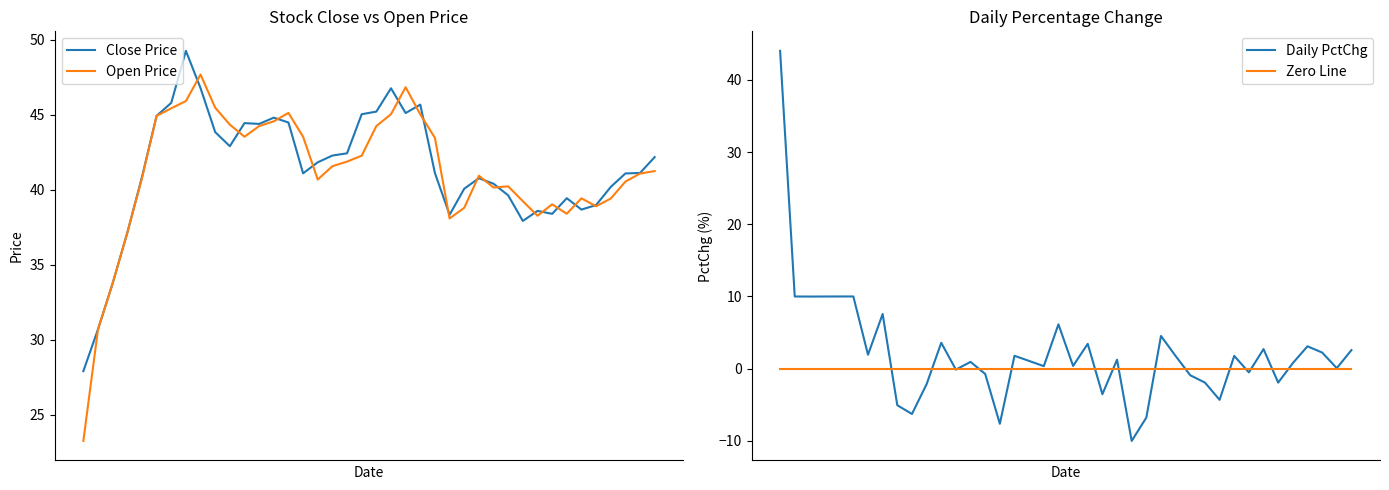

Is it true that Daily PctChg equals 6.6 at 5?

False